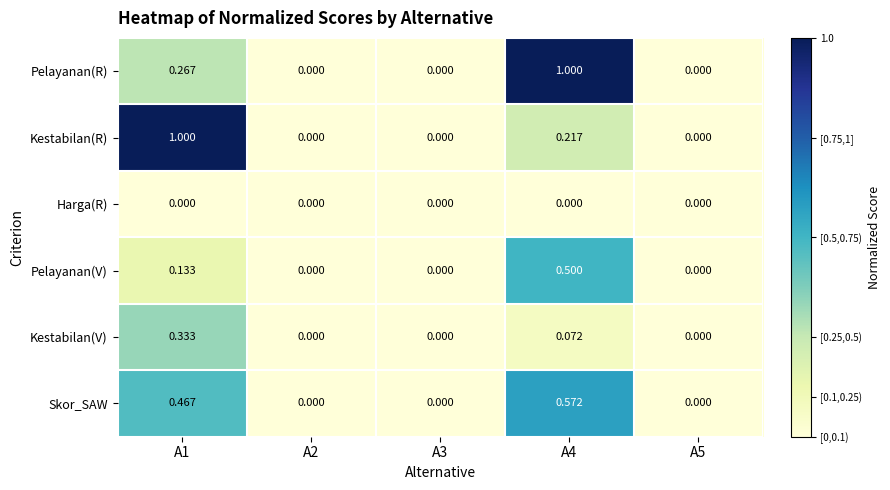

Count the number of categories in the chart.

5